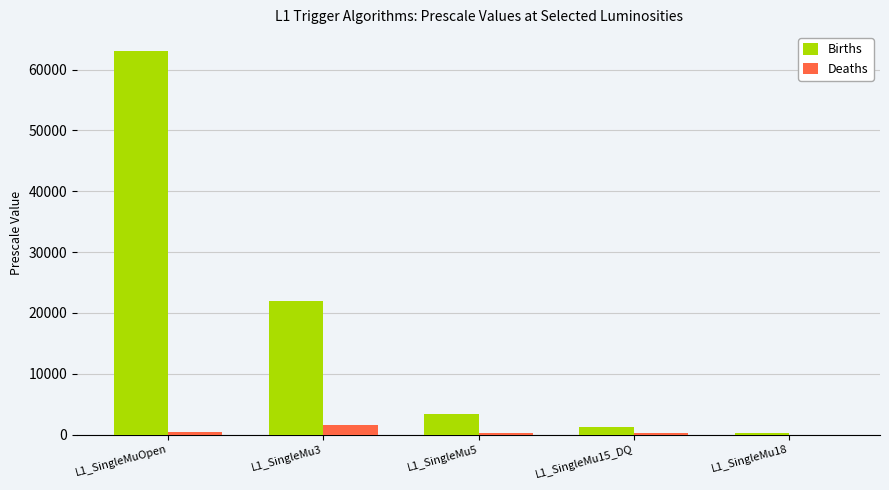

Which series has the largest range (max minus min)?

Births